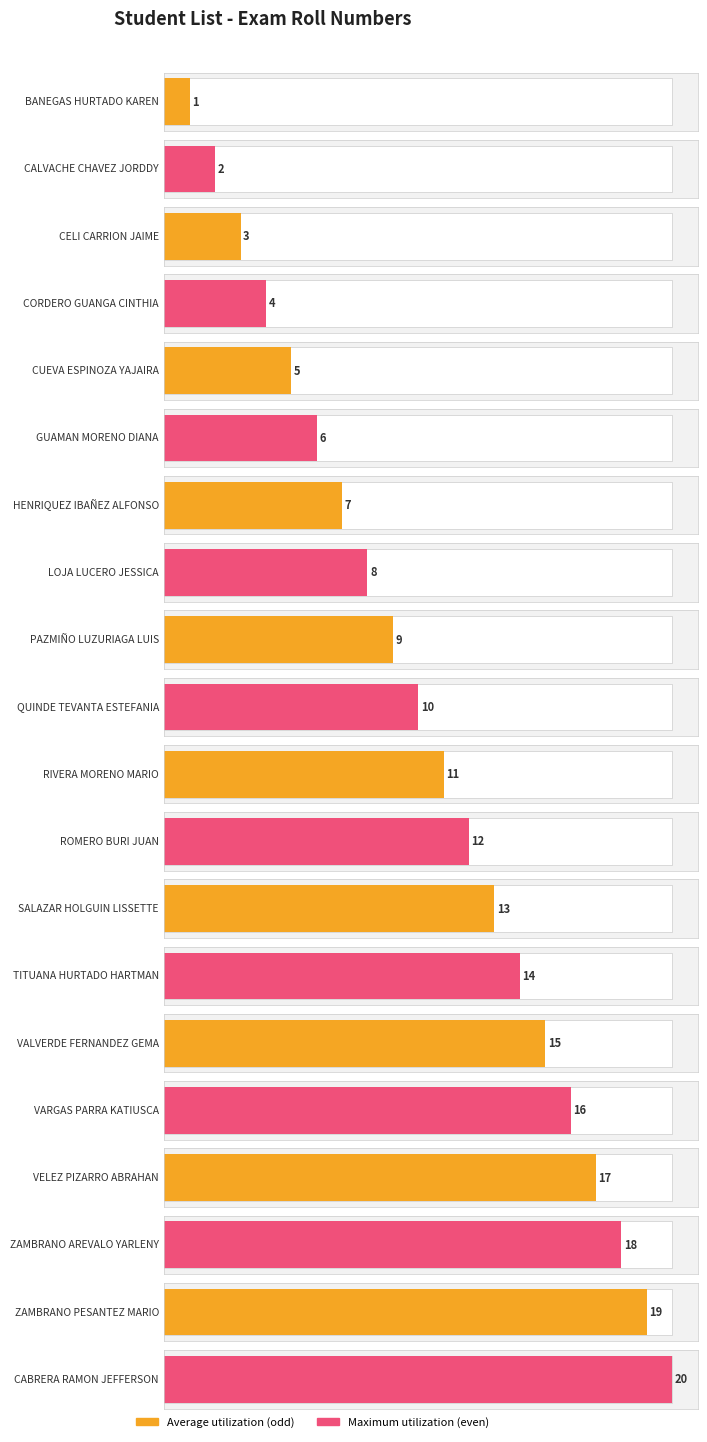

What is the difference between the maximum and minimum values?

19